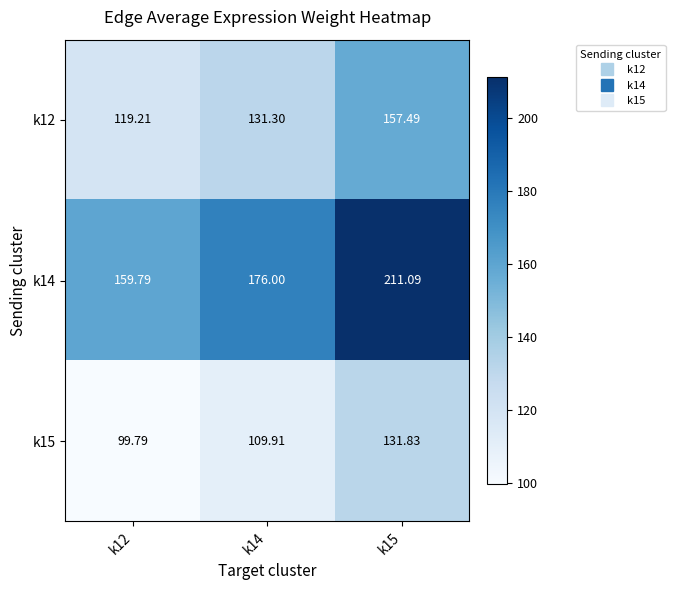

Is the value of k14 at k14 greater than the value of k12 at k14?

Yes